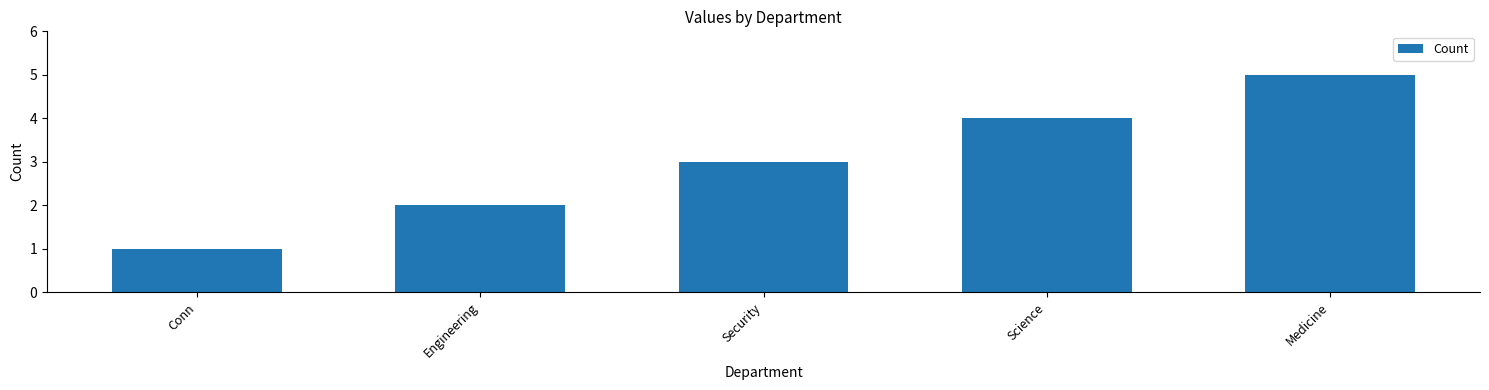

Reading right to left, transcribe all the data shown in this chart.

Medicine=5	Science=4	Security=3	Engineering=2	Conn=1